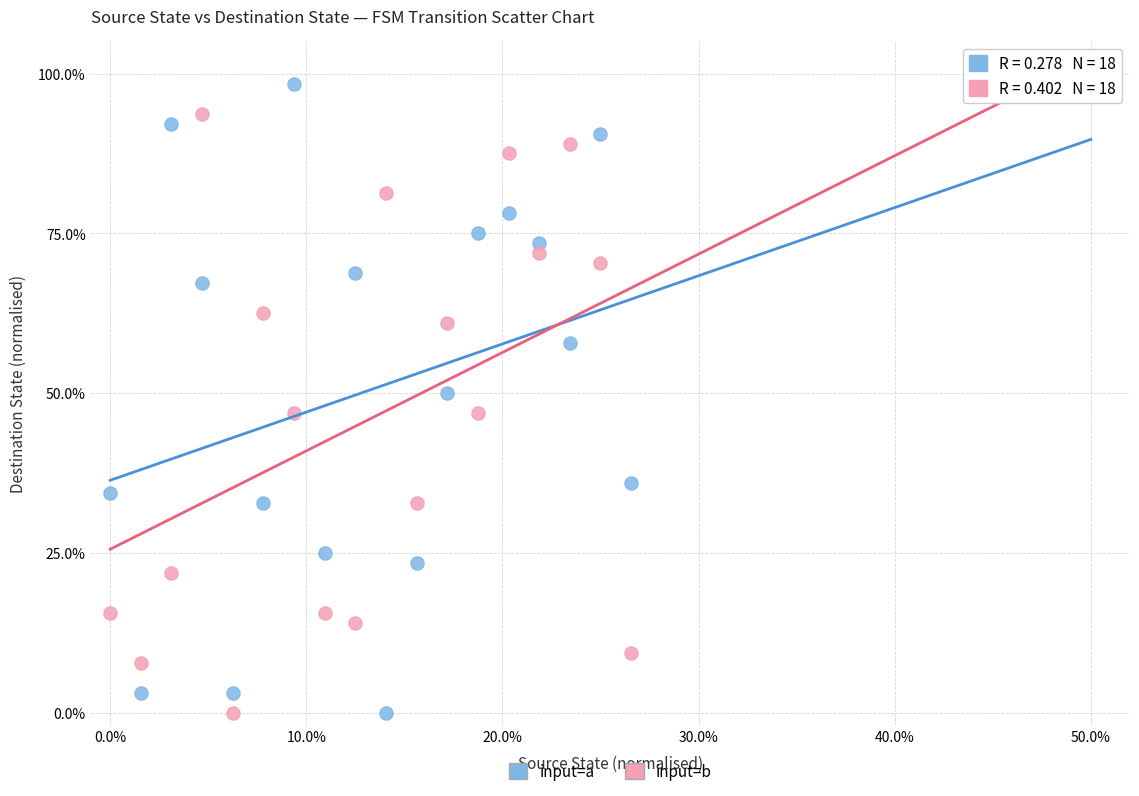

Which series has the widest spread of Y values?

input=a